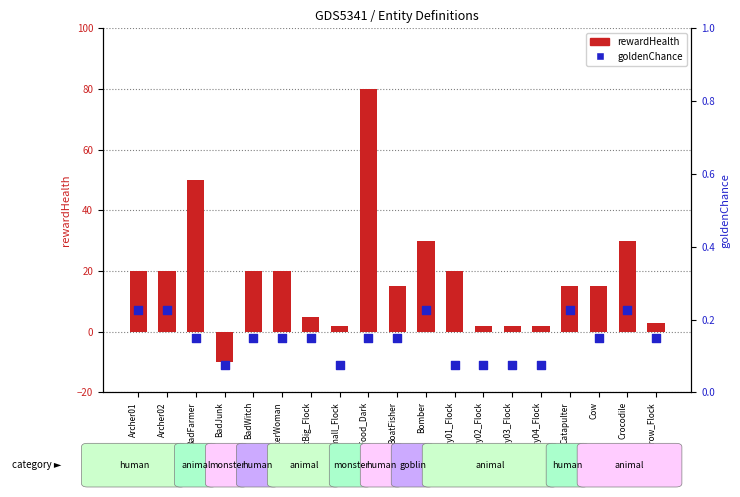

Which series reaches the minimum Y coordinate?

rewardHealth